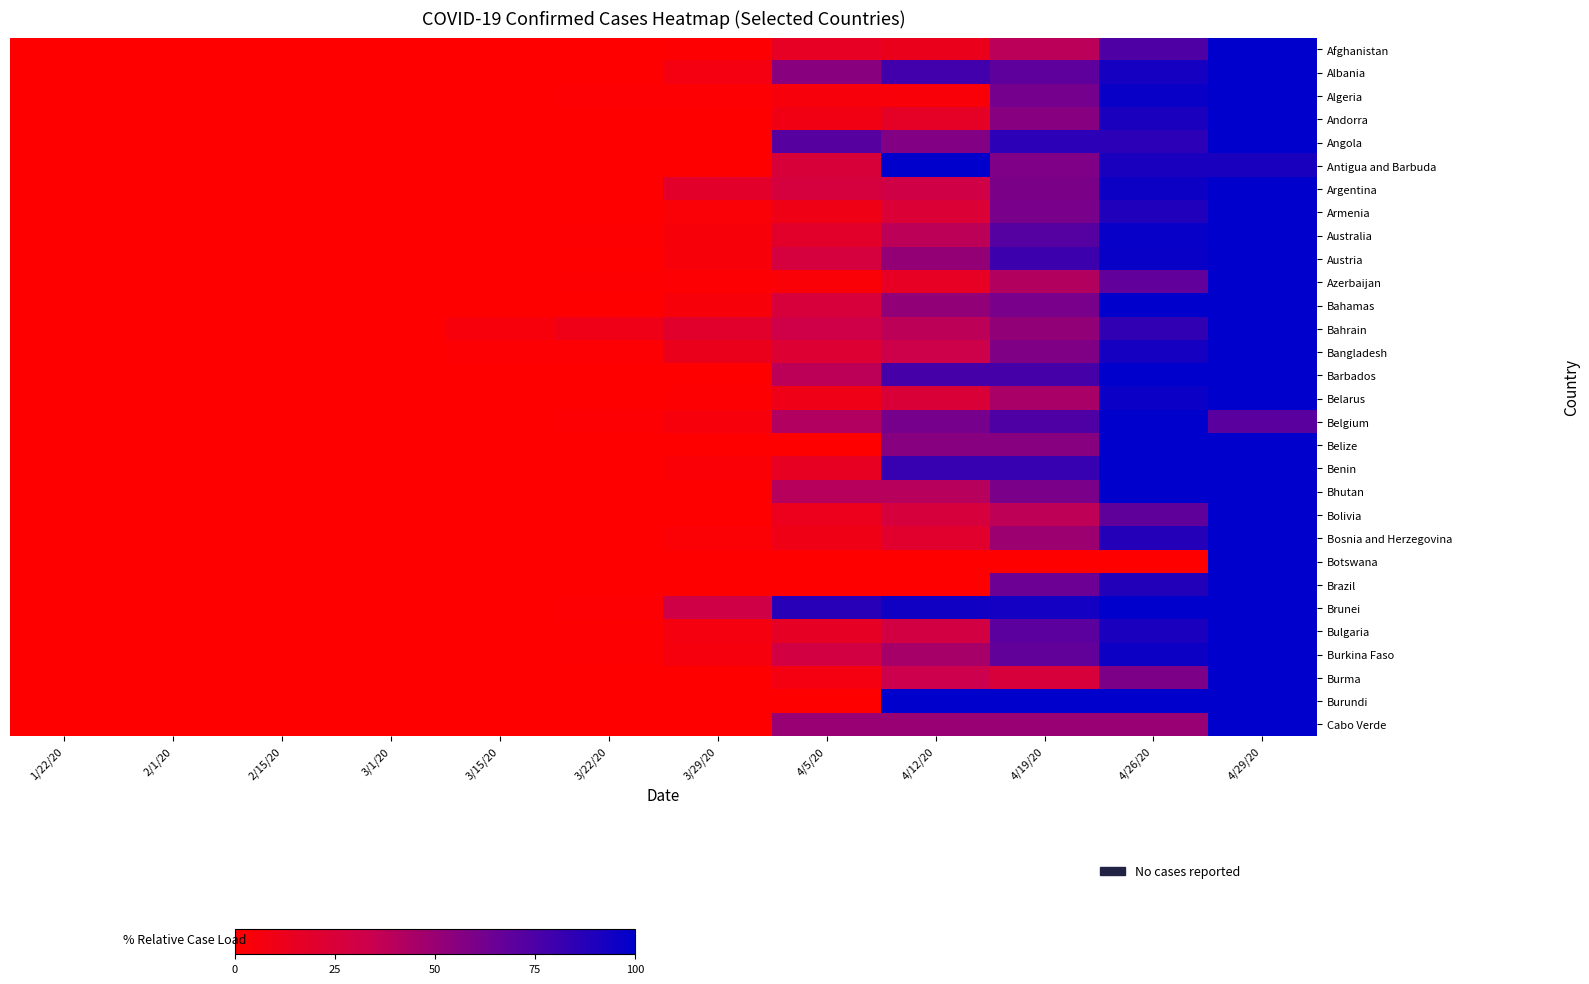

Reading right to left, transcribe all the data shown in this chart.

Afghanistan: 4/29/20=100.0	4/26/20=74.6	4/19/20=39.3	4/12/20=12.7	4/5/20=15.9	3/29/20=0.8	3/22/20=0.4	3/15/20=0.4	3/1/20=0.0	2/15/20=0.0	2/1/20=0.0	1/22/20=0.0
Albania: 4/29/20=100.0	4/26/20=92.7	4/19/20=69.0	4/12/20=78.2	4/5/20=55.2	3/29/20=7.3	3/22/20=0.4	3/15/20=0.0	3/1/20=0.0	2/15/20=0.0	2/1/20=0.0	1/22/20=0.0
Algeria: 4/29/20=100.0	4/26/20=97.0	4/19/20=61.5	4/12/20=3.6	4/5/20=5.3	3/29/20=2.2	3/22/20=1.9	3/15/20=0.7	3/1/20=0.0	2/15/20=0.0	2/1/20=0.0	1/22/20=0.0
Andorra: 4/29/20=100.0	4/26/20=91.0	4/19/20=55.6	4/12/20=16.8	4/5/20=9.2	3/29/20=0.2	3/22/20=0.2	3/15/20=0.2	3/1/20=0.0	2/15/20=0.0	2/1/20=0.0	1/22/20=0.0
Angola: 4/29/20=100.0	4/26/20=85.7	4/19/20=85.7	4/12/20=57.1	4/5/20=71.4	3/29/20=0.0	3/22/20=0.0	3/15/20=0.0	3/1/20=0.0	2/15/20=0.0	2/1/20=0.0	1/22/20=0.0
Antigua and Barbuda: 4/29/20=91.7	4/26/20=91.7	4/19/20=58.3	4/12/20=100.0	4/5/20=25.0	3/29/20=0.0	3/22/20=0.0	3/15/20=0.0	3/1/20=0.0	2/15/20=0.0	2/1/20=0.0	1/22/20=0.0
Argentina: 4/29/20=100.0	4/26/20=95.6	4/19/20=59.5	4/12/20=30.6	4/5/20=27.3	3/29/20=19.1	3/22/20=0.3	3/15/20=0.1	3/1/20=0.0	2/15/20=0.0	2/1/20=0.0	1/22/20=0.0
Armenia: 4/29/20=100.0	4/26/20=89.2	4/19/20=60.6	4/12/20=23.4	4/5/20=9.7	3/29/20=3.3	3/22/20=0.2	3/15/20=0.0	3/1/20=0.0	2/15/20=0.0	2/1/20=0.0	1/22/20=0.0
Australia: 4/29/20=100.0	4/26/20=97.8	4/19/20=72.2	4/12/20=38.3	4/5/20=18.9	3/29/20=4.5	3/22/20=1.5	3/15/20=0.4	3/1/20=0.2	2/15/20=0.1	2/1/20=0.0	1/22/20=0.0
Austria: 4/29/20=100.0	4/26/20=96.7	4/19/20=79.9	4/12/20=51.7	4/5/20=27.1	3/29/20=5.0	3/22/20=0.1	3/15/20=0.0	3/1/20=0.0	2/15/20=0.0	2/1/20=0.0	1/22/20=0.0
Azerbaijan: 4/29/20=100.0	4/26/20=68.3	4/19/20=41.7	4/12/20=15.8	4/5/20=3.5	3/29/20=2.1	3/22/20=0.8	3/15/20=0.5	3/1/20=0.2	2/15/20=0.0	2/1/20=0.0	1/22/20=0.0
Bahamas: 4/29/20=100.0	4/26/20=100.0	4/19/20=60.9	4/12/20=52.2	4/5/20=26.1	3/29/20=4.3	3/22/20=0.0	3/15/20=0.0	3/1/20=0.0	2/15/20=0.0	2/1/20=0.0	1/22/20=0.0
Bahrain: 4/29/20=100.0	4/26/20=83.7	4/19/20=52.2	4/12/20=38.4	4/5/20=31.5	3/29/20=19.2	3/22/20=10.2	3/15/20=5.3	3/1/20=0.0	2/15/20=0.0	2/1/20=0.0	1/22/20=0.0
Bangladesh: 4/29/20=100.0	4/26/20=92.7	4/19/20=58.0	4/12/20=32.7	4/5/20=22.0	3/29/20=12.7	3/22/20=2.0	3/15/20=2.0	3/1/20=0.0	2/15/20=0.0	2/1/20=0.0	1/22/20=0.0
Barbados: 4/29/20=100.0	4/26/20=100.0	4/19/20=76.9	4/12/20=76.9	4/5/20=38.5	3/29/20=0.0	3/22/20=0.0	3/15/20=0.0	3/1/20=0.0	2/15/20=0.0	2/1/20=0.0	1/22/20=0.0
Belarus: 4/29/20=100.0	4/26/20=96.2	4/19/20=45.3	4/12/20=24.8	4/5/20=9.8	3/29/20=1.5	3/22/20=0.7	3/15/20=0.1	3/1/20=0.0	2/15/20=0.0	2/1/20=0.0	1/22/20=0.0
Belgium: 4/29/20=70.5	4/26/20=100.0	4/19/20=74.0	4/12/20=61.2	4/5/20=41.9	3/29/20=5.4	3/22/20=1.6	3/15/20=0.0	3/1/20=0.0	2/15/20=0.0	2/1/20=0.0	1/22/20=0.0
Belize: 4/29/20=100.0	4/26/20=100.0	4/19/20=55.6	4/12/20=55.6	4/5/20=0.0	3/29/20=0.0	3/22/20=0.0	3/15/20=0.0	3/1/20=0.0	2/15/20=0.0	2/1/20=0.0	1/22/20=0.0
Benin: 4/29/20=100.0	4/26/20=100.0	4/19/20=81.8	4/12/20=81.8	4/5/20=15.2	3/29/20=3.0	3/22/20=0.0	3/15/20=0.0	3/1/20=0.0	2/15/20=0.0	2/1/20=0.0	1/22/20=0.0
Bhutan: 4/29/20=100.0	4/26/20=100.0	4/19/20=60.0	4/12/20=40.0	4/5/20=40.0	3/29/20=0.0	3/22/20=0.0	3/15/20=0.0	3/1/20=0.0	2/15/20=0.0	2/1/20=0.0	1/22/20=0.0
Bolivia: 4/29/20=100.0	4/26/20=68.4	4/19/20=37.6	4/12/20=26.5	4/5/20=12.0	3/29/20=0.0	3/22/20=0.0	3/15/20=0.0	3/1/20=0.0	2/15/20=0.0	2/1/20=0.0	1/22/20=0.0
Bosnia and Herzegovina: 4/29/20=100.0	4/26/20=87.9	4/19/20=48.9	4/12/20=19.6	4/5/20=9.6	3/29/20=2.4	3/22/20=0.3	3/15/20=0.3	3/1/20=0.0	2/15/20=0.0	2/1/20=0.0	1/22/20=0.0
Botswana: 4/29/20=100.0	4/26/20=0.0	4/19/20=0.0	4/12/20=0.0	4/5/20=0.0	3/29/20=0.0	3/22/20=0.0	3/15/20=0.0	3/1/20=0.0	2/15/20=0.0	2/1/20=0.0	1/22/20=0.0
Brazil: 4/29/20=100.0	4/26/20=88.3	4/19/20=64.8	4/12/20=0.5	4/5/20=0.5	3/29/20=0.4	3/22/20=0.0	3/15/20=0.0	3/1/20=0.0	2/15/20=0.0	2/1/20=0.0	1/22/20=0.0
Brunei: 4/29/20=100.0	4/26/20=100.0	4/19/20=93.5	4/12/20=94.4	4/5/20=87.1	3/29/20=30.6	3/22/20=1.6	3/15/20=0.0	3/1/20=0.0	2/15/20=0.0	2/1/20=0.0	1/22/20=0.0
Bulgaria: 4/29/20=100.0	4/26/20=91.4	4/19/20=70.0	4/12/20=29.2	4/5/20=16.0	3/29/20=7.0	3/22/20=1.2	3/15/20=0.0	3/1/20=0.0	2/15/20=0.0	2/1/20=0.0	1/22/20=0.0
Burkina Faso: 4/29/20=100.0	4/26/20=95.6	4/19/20=67.9	4/12/20=45.4	4/5/20=29.3	3/29/20=6.2	3/22/20=1.0	3/15/20=0.0	3/1/20=0.0	2/15/20=0.0	2/1/20=0.0	1/22/20=0.0
Burma: 4/29/20=100.0	4/26/20=59.3	4/19/20=25.9	4/12/20=33.3	4/5/20=7.4	3/29/20=0.0	3/22/20=0.0	3/15/20=0.0	3/1/20=0.0	2/15/20=0.0	2/1/20=0.0	1/22/20=0.0
Burundi: 4/29/20=100.0	4/26/20=100.0	4/19/20=100.0	4/12/20=100.0	4/5/20=0.0	3/29/20=0.0	3/22/20=0.0	3/15/20=0.0	3/1/20=0.0	2/15/20=0.0	2/1/20=0.0	1/22/20=0.0
Cabo Verde: 4/29/20=100.0	4/26/20=50.0	4/19/20=50.0	4/12/20=50.0	4/5/20=50.0	3/29/20=0.0	3/22/20=0.0	3/15/20=0.0	3/1/20=0.0	2/15/20=0.0	2/1/20=0.0	1/22/20=0.0